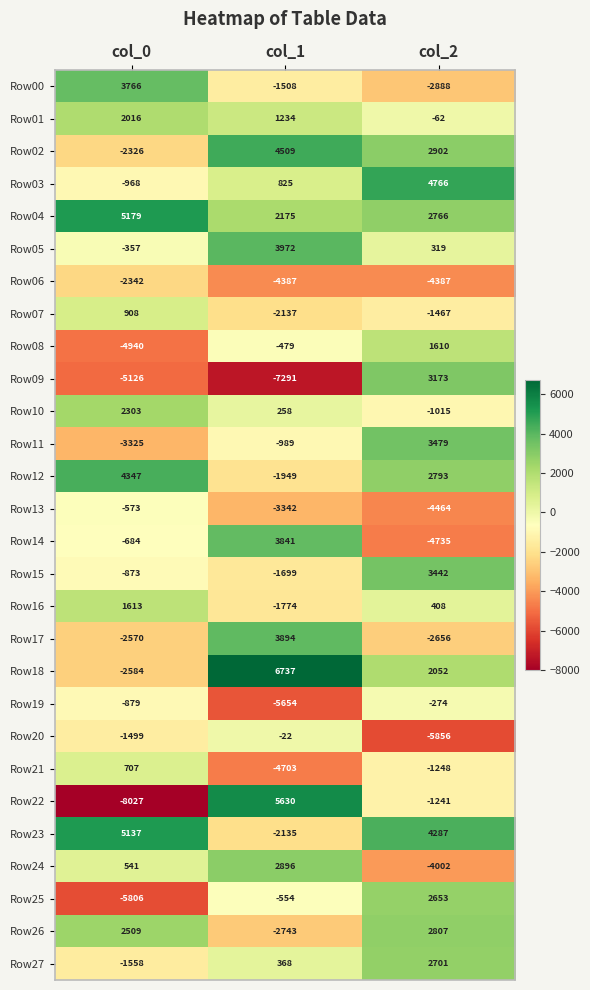

Which label corresponds to the smallest value in the chart?

col_0